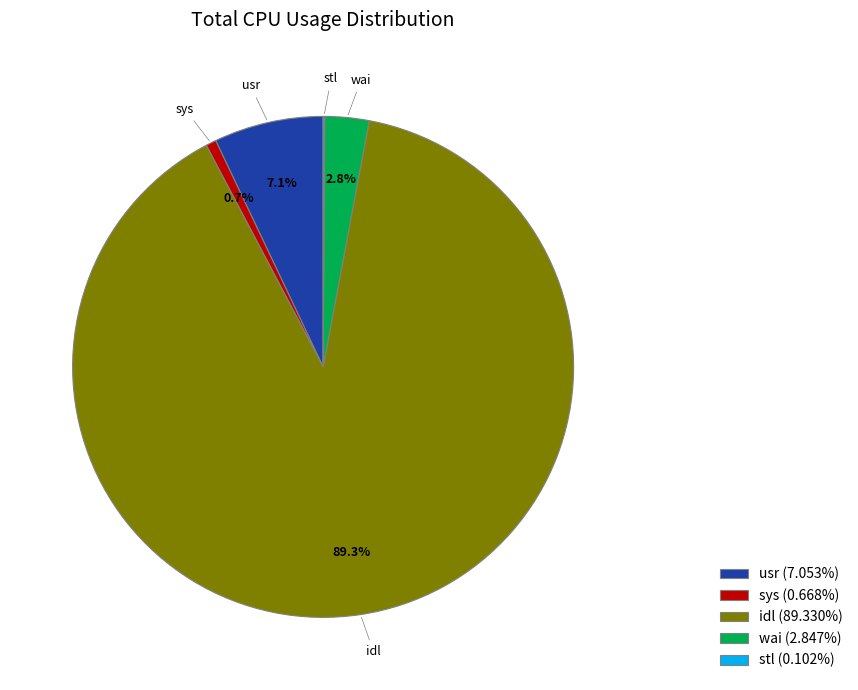

Combined, what portion of the pie is idl and usr?

96.4%